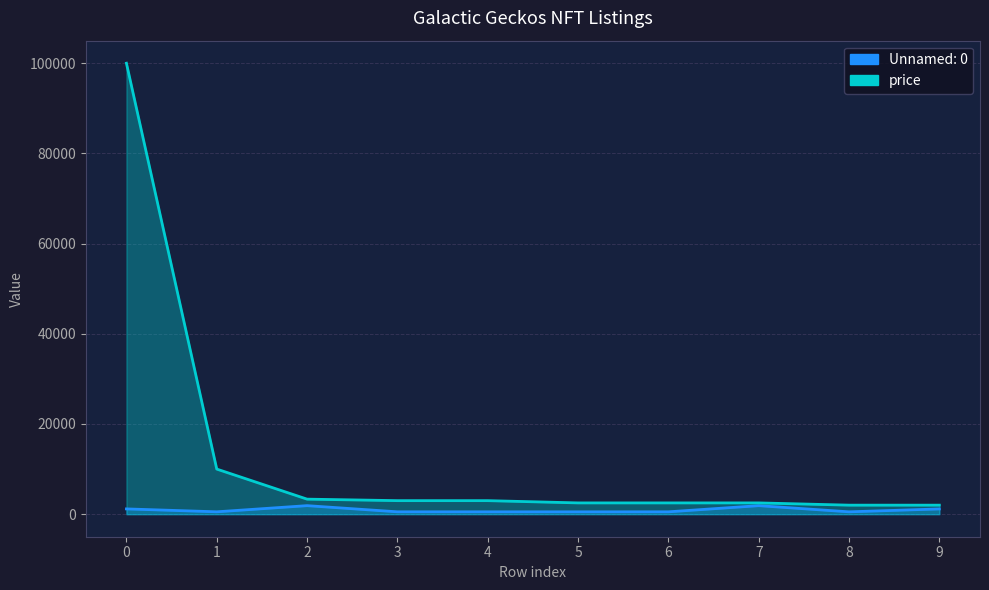

Reading right to left, extract all data points from this chart.

Unnamed: 0: 9=1164	8=520	7=1887	6=522	5=521	4=523	3=524	2=1891	1=525	0=1170
price: 9=2000	8=2000	7=2500	6=2500	5=2500	4=3000	3=3000	2=3333	1=10000	0=100000